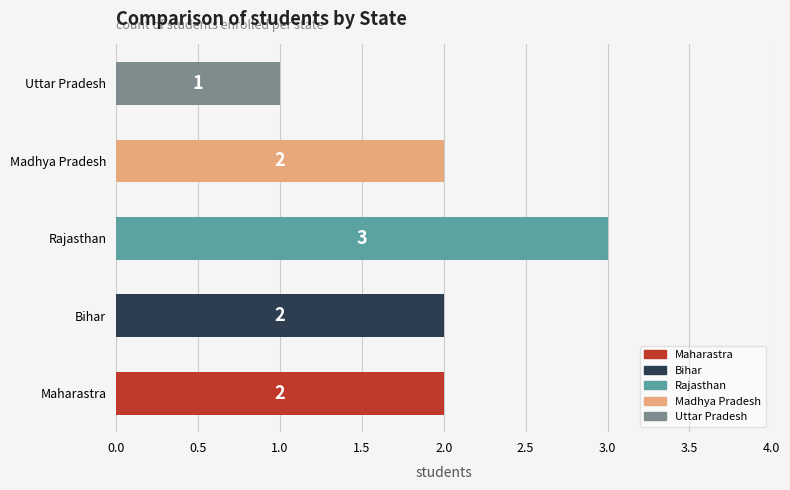

What is the ratio of the value at Rajasthan to the value at Maharastra?

1.5